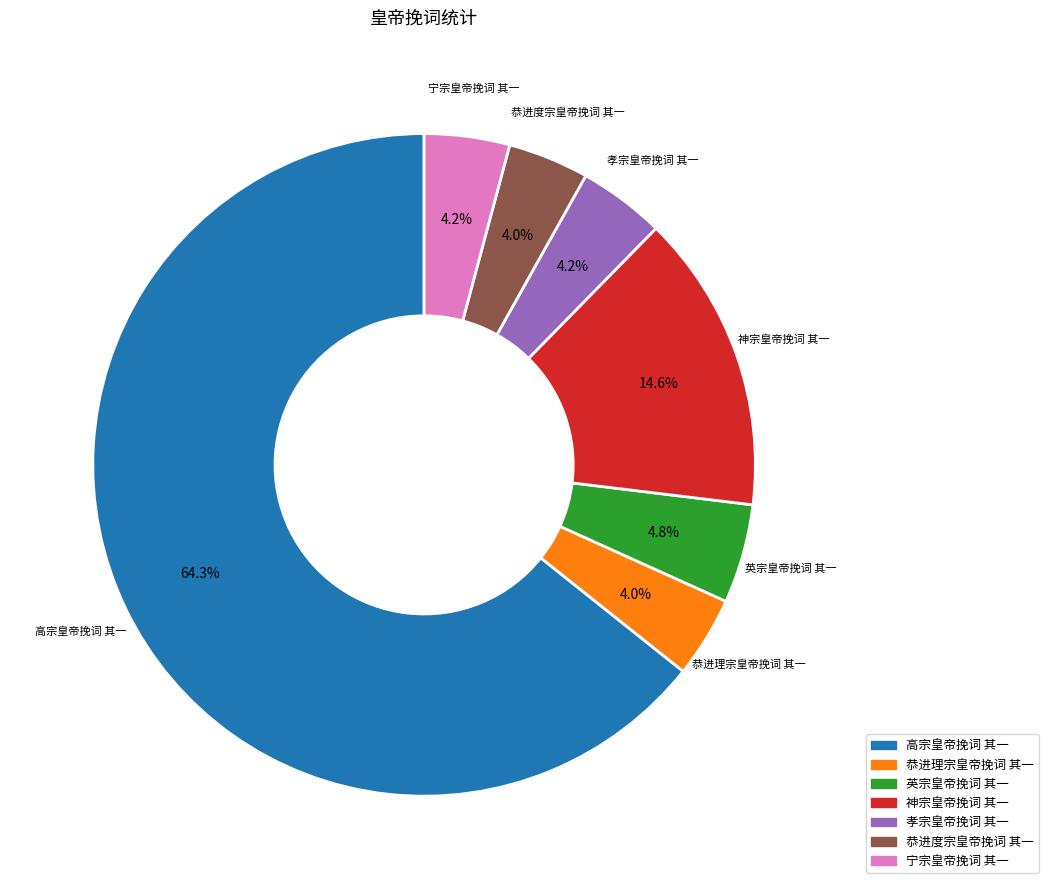

True or false: 恭进度宗皇帝挽词 其一 accounts for 4% of the total.

True